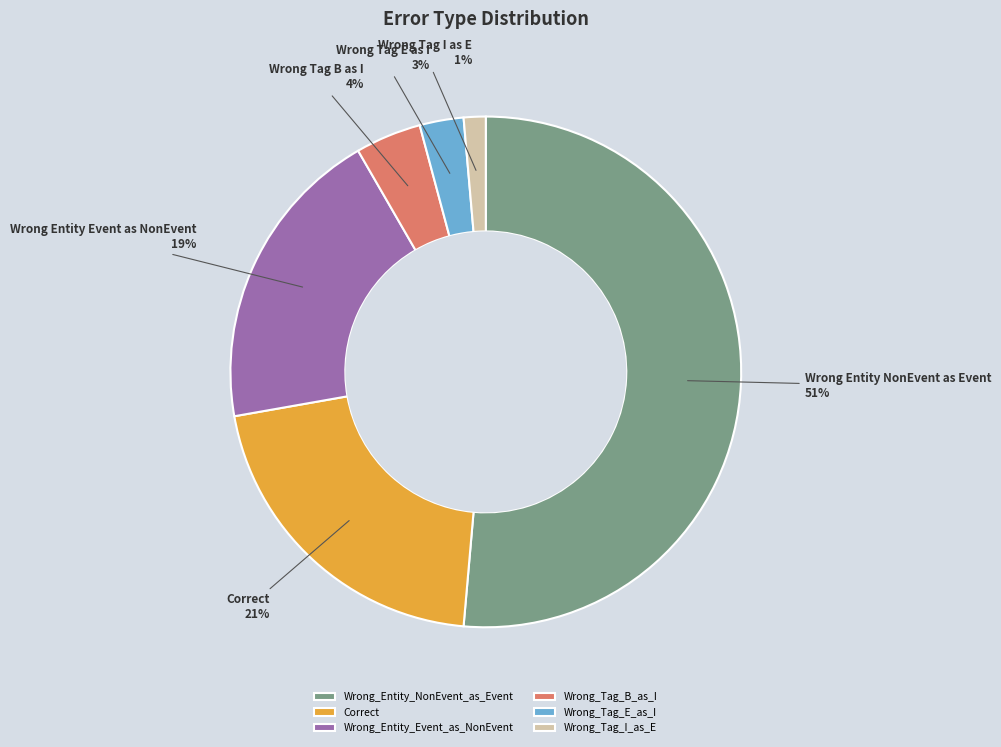

Does any single category account for the majority?

Yes